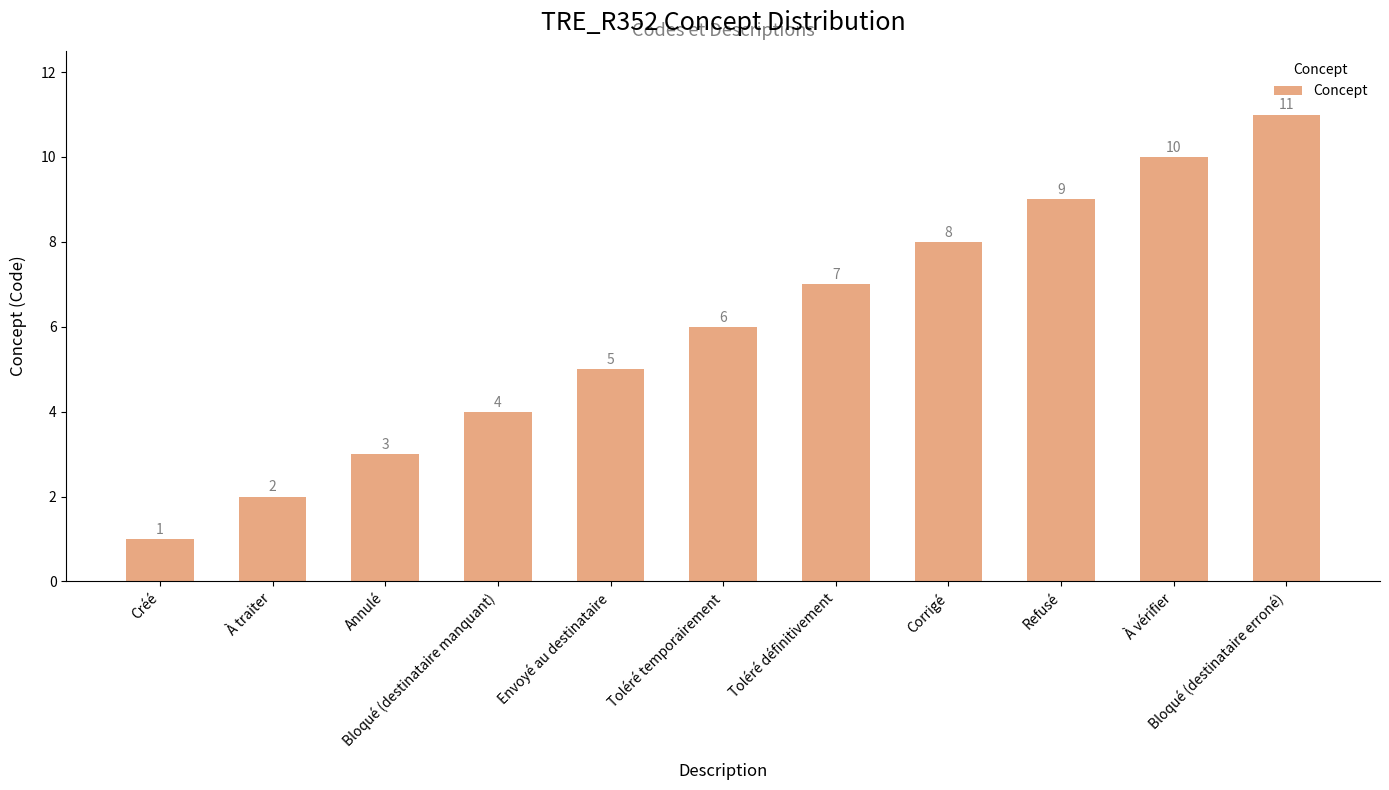

What is the change in value from Toléré définitivement to À vérifier?

+3